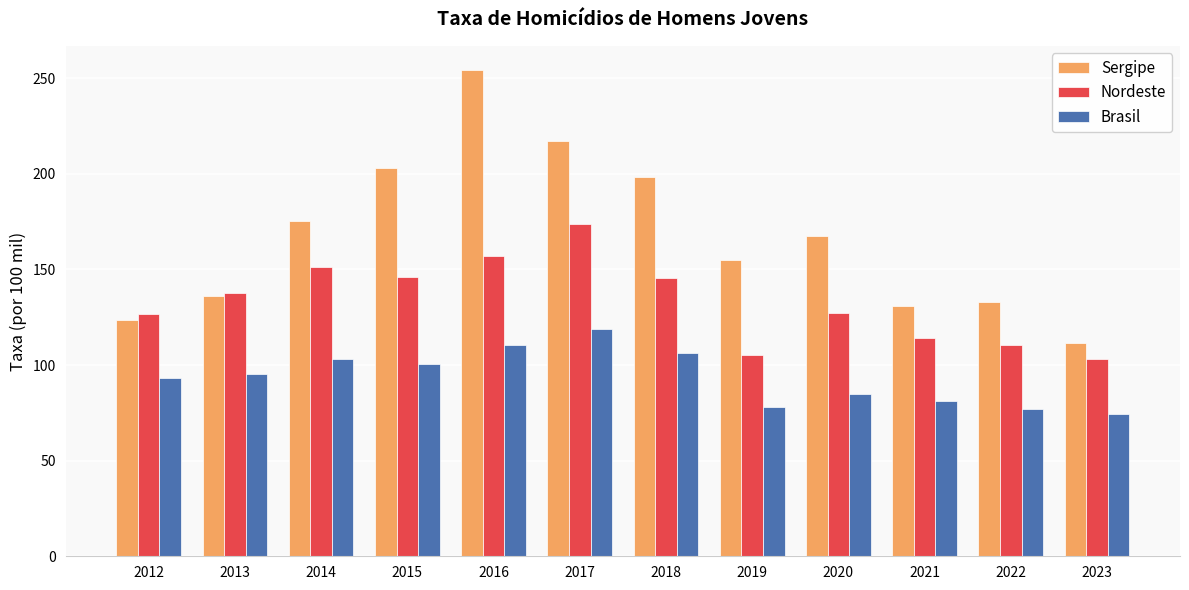

Which category has the highest value in the Sergipe series?

2016